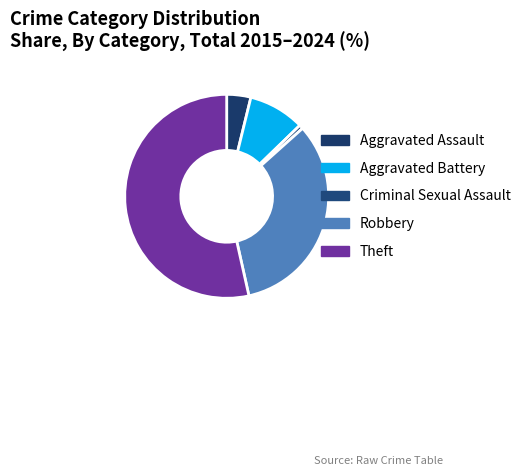

How many slices are in this pie chart?

5